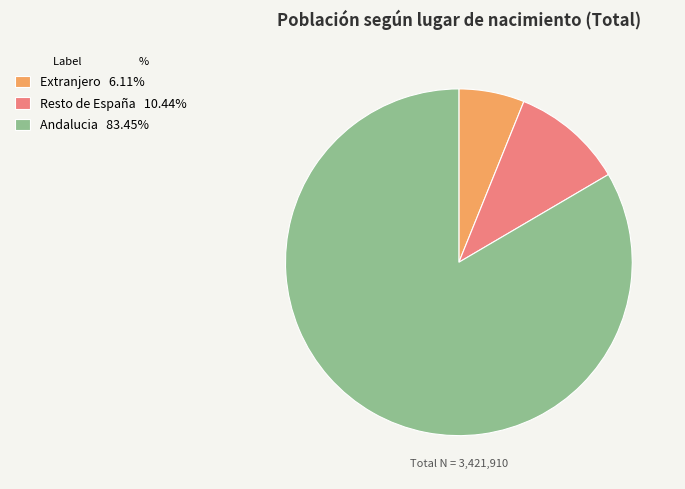

What is the largest slice in the pie chart?

Andalucia